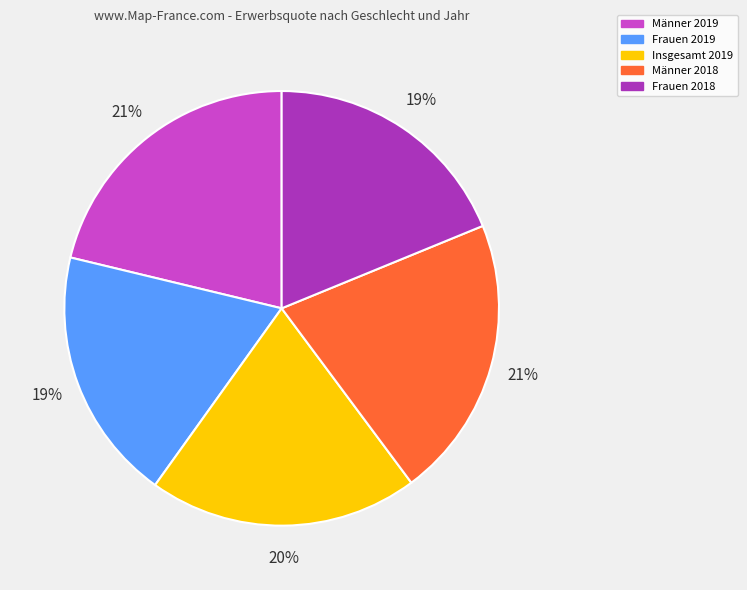

True or false: Männer 2018 accounts for 13% of the total.

False